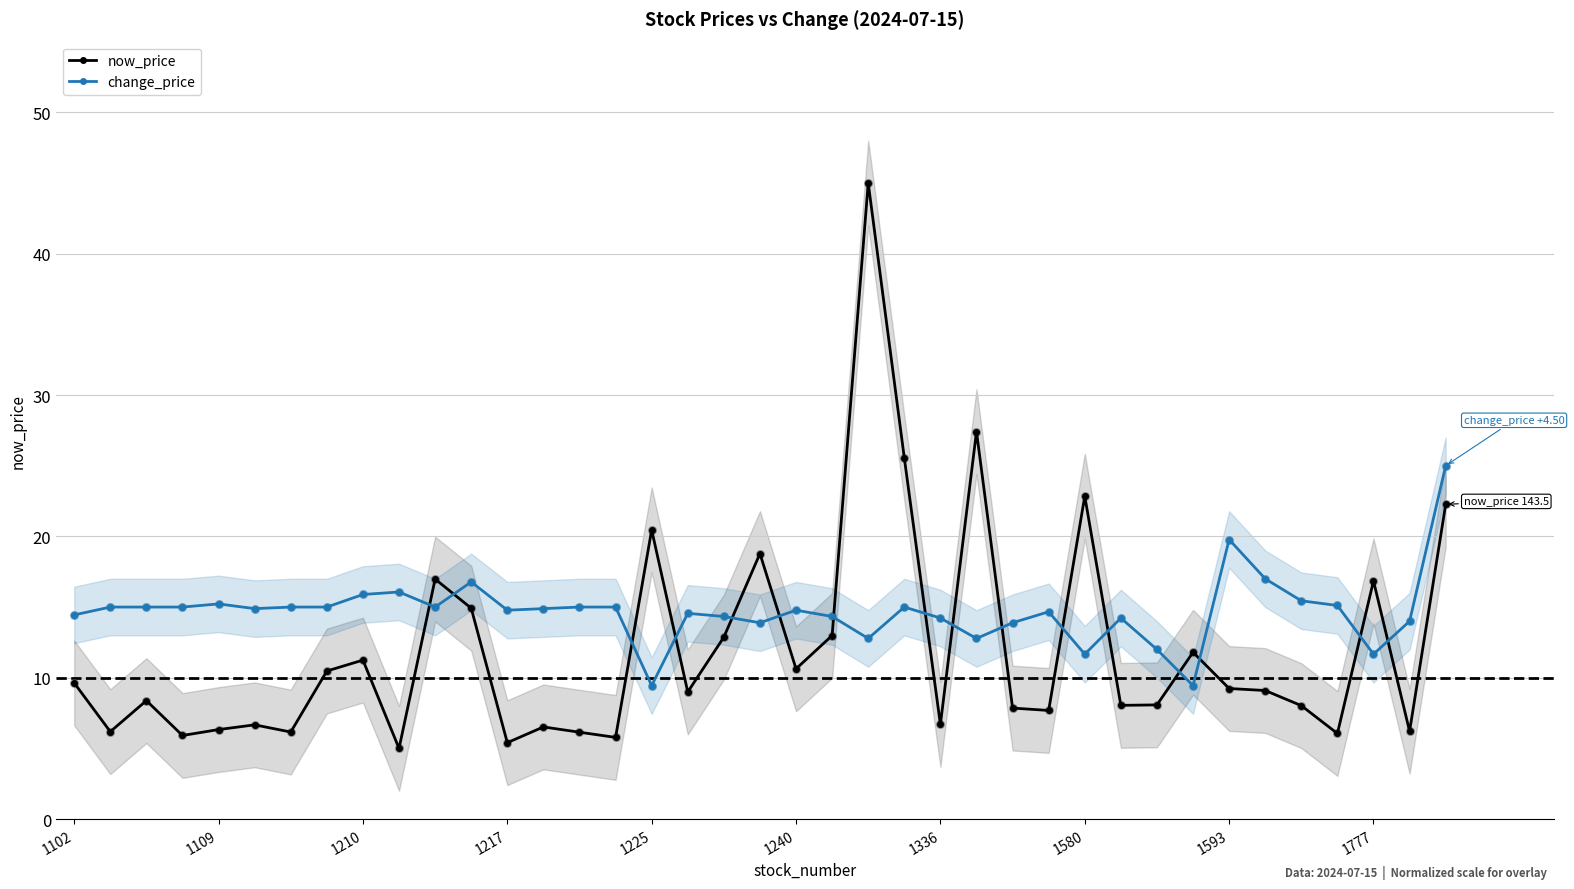

Which series reaches the minimum Y coordinate?

now_price